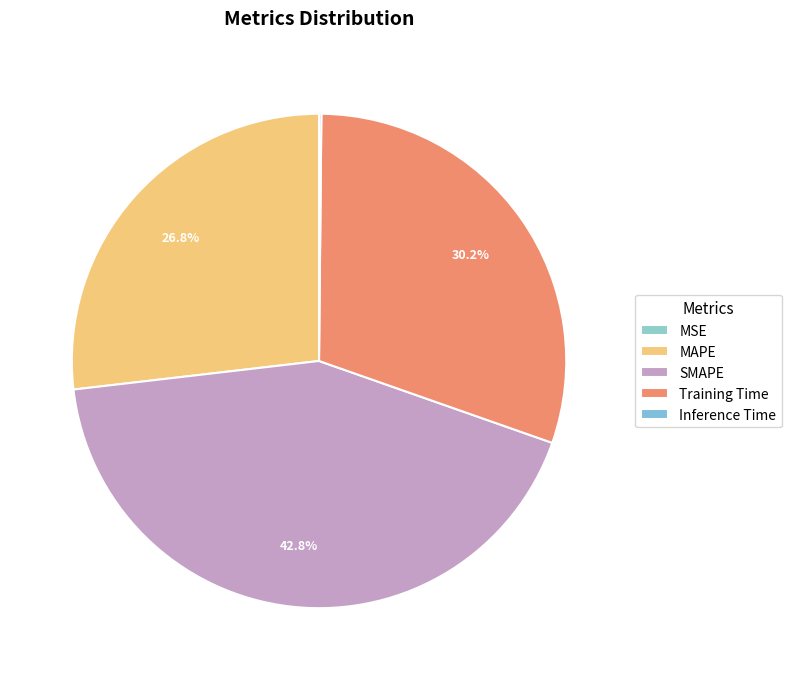

True or false: MSE accounts for 0% of the total.

True